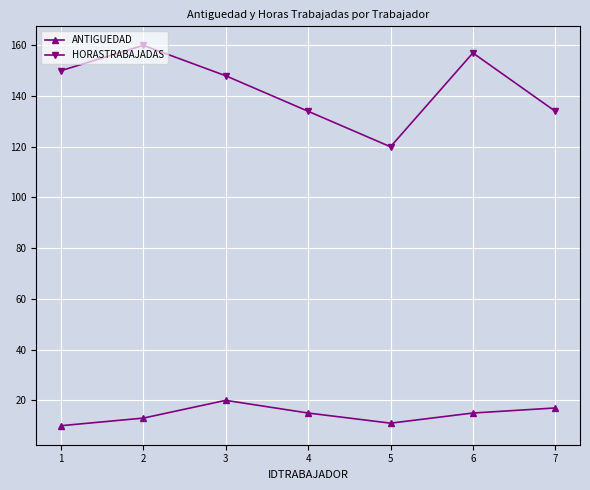

What is the value of the HORASTRABAJADAS point at the 1st from the left?

150